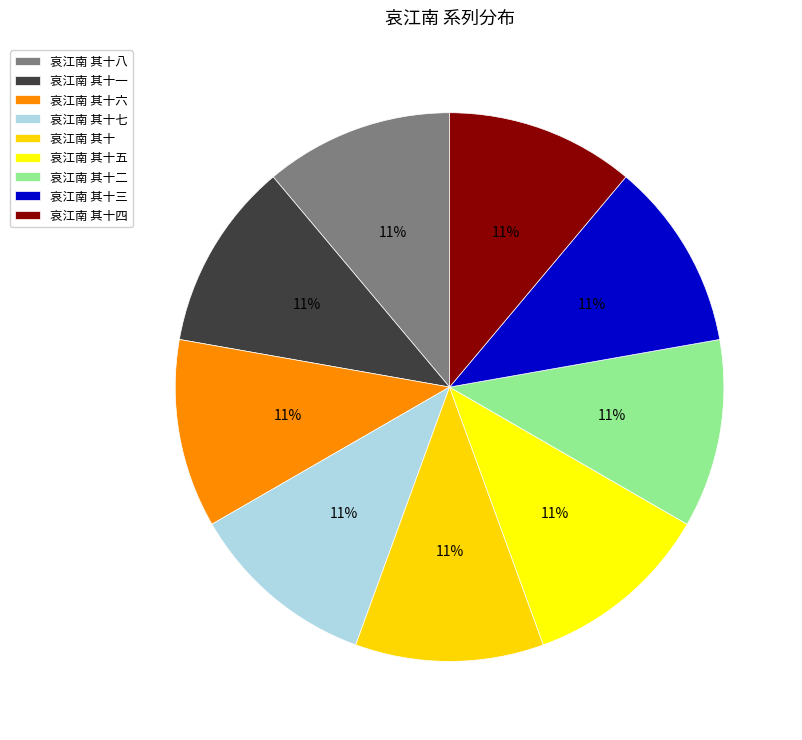

Approximately how many times larger is the value at 哀江南 其十三 compared to 哀江南 其十七?

1.0